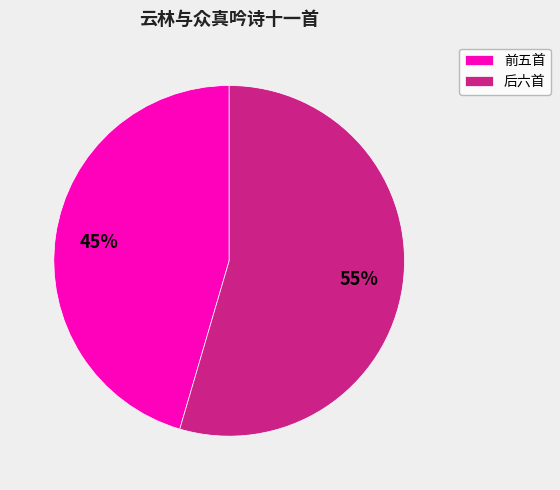

Count the number of slices in the pie.

2